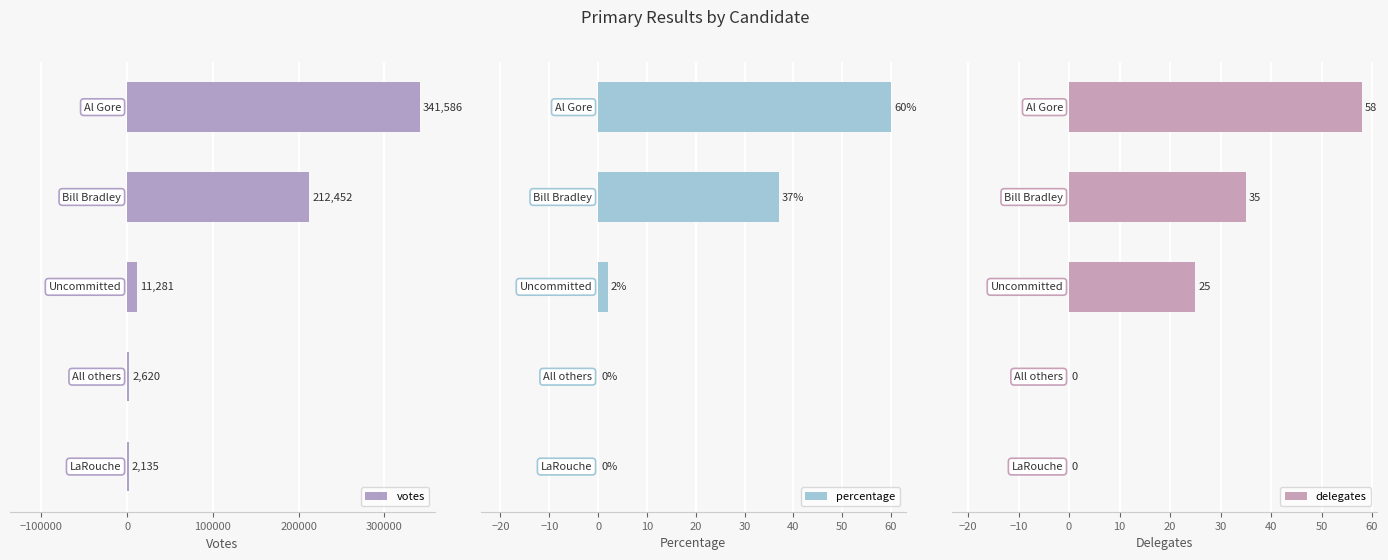

What is the maximum value for percentage?

60